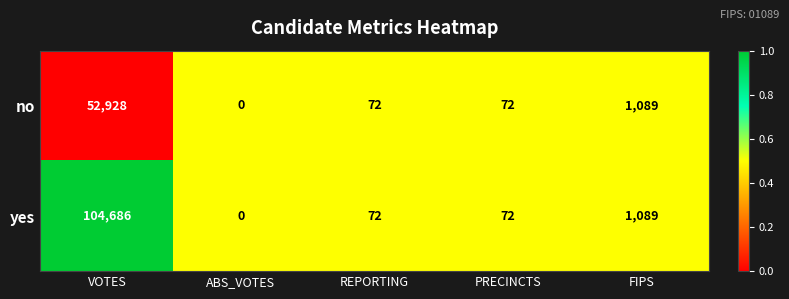

Rank the series by their maximum value, from highest to lowest.

yes, no